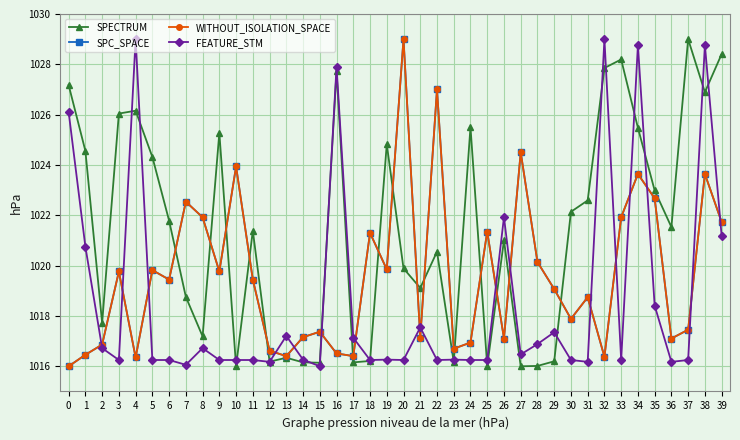

Is this an area chart (filled region under the line)?

No